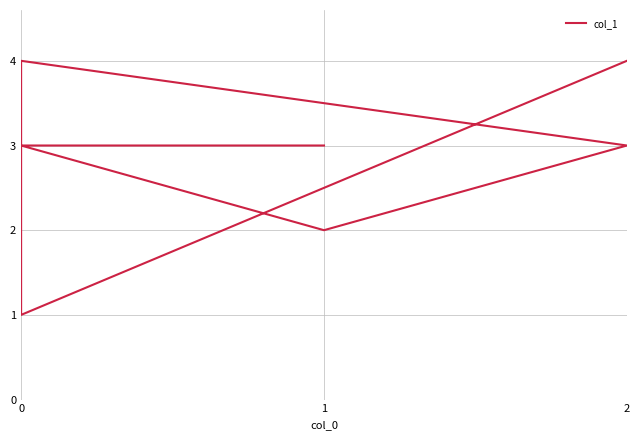

Where is the first local maximum?

1